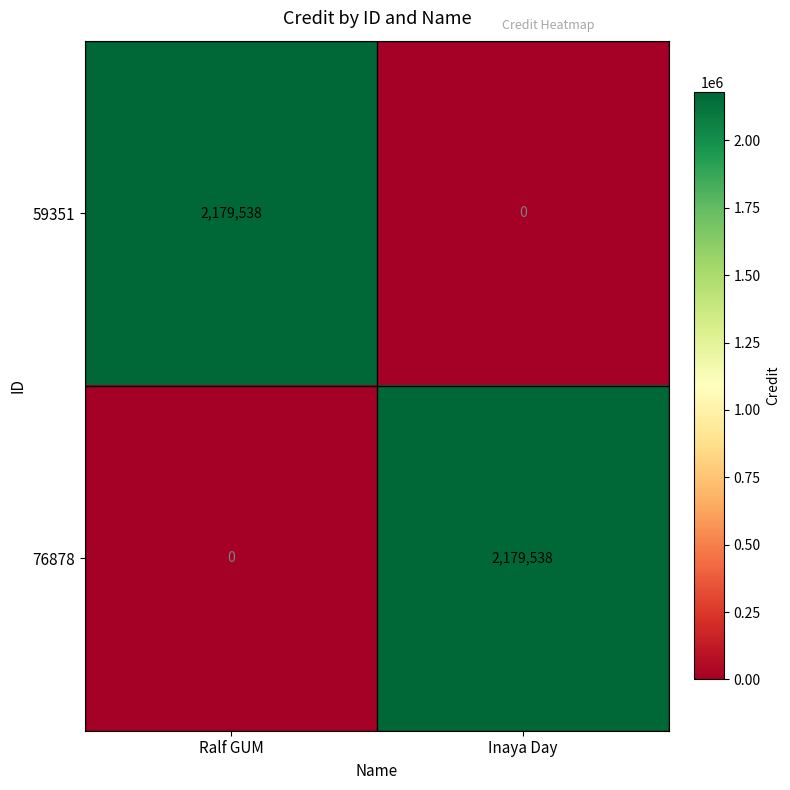

Is it true that 59351 equals 2179538 at Ralf GUM?

True